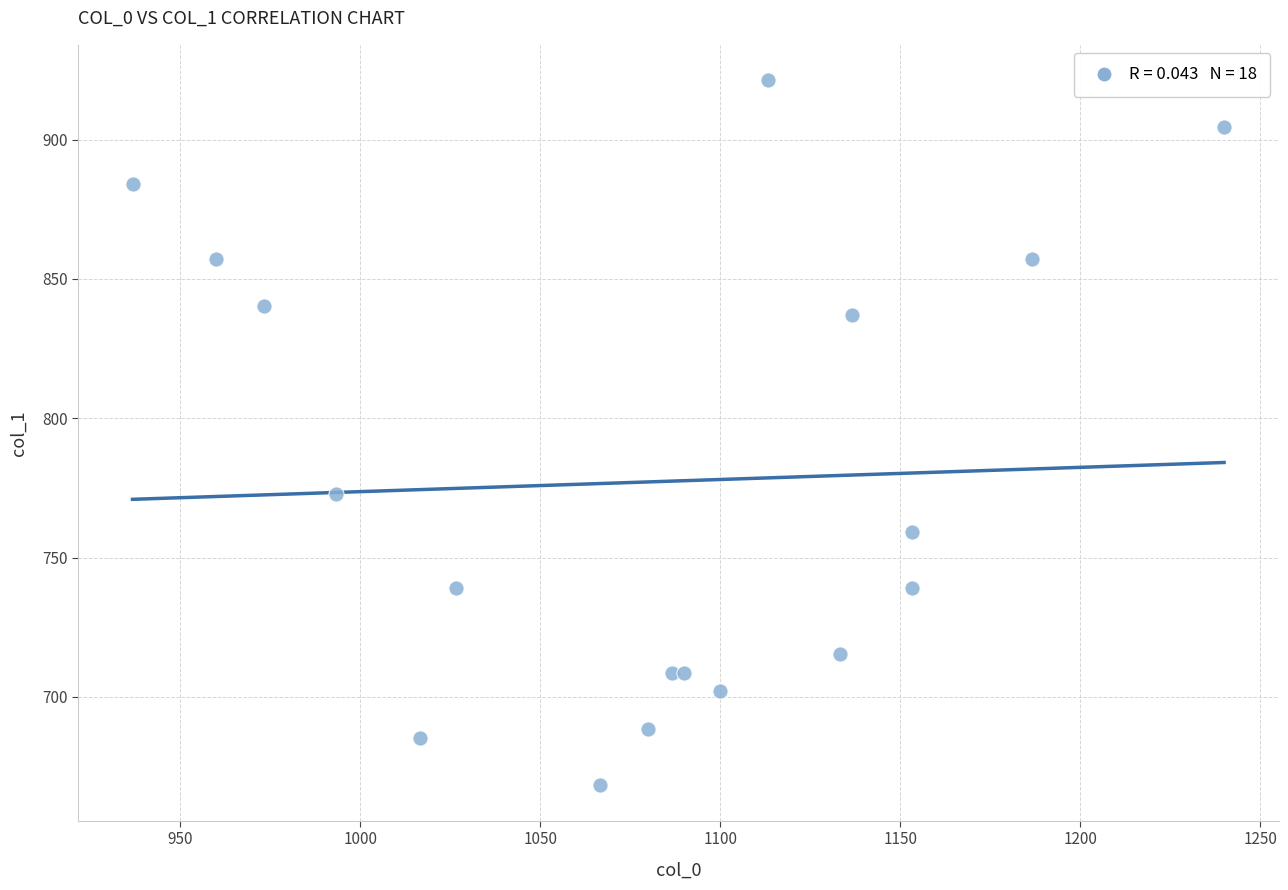

What Y value in the scatter plot is closest to 794?

772.9